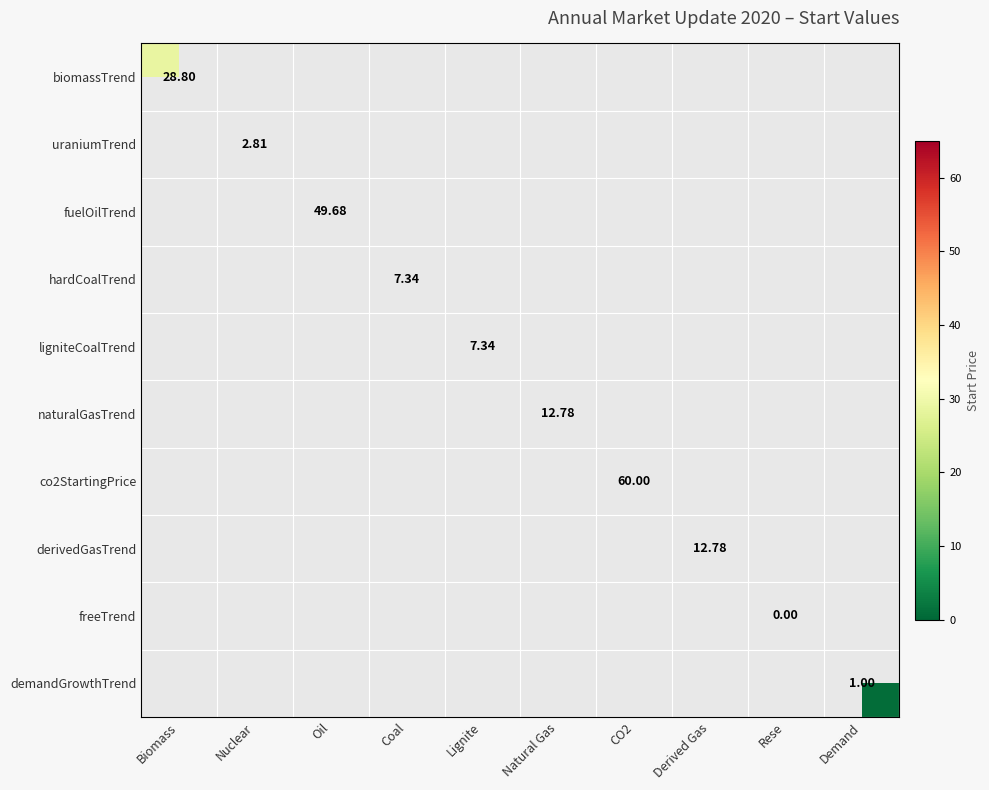

What is the greatest value displayed?

60.0